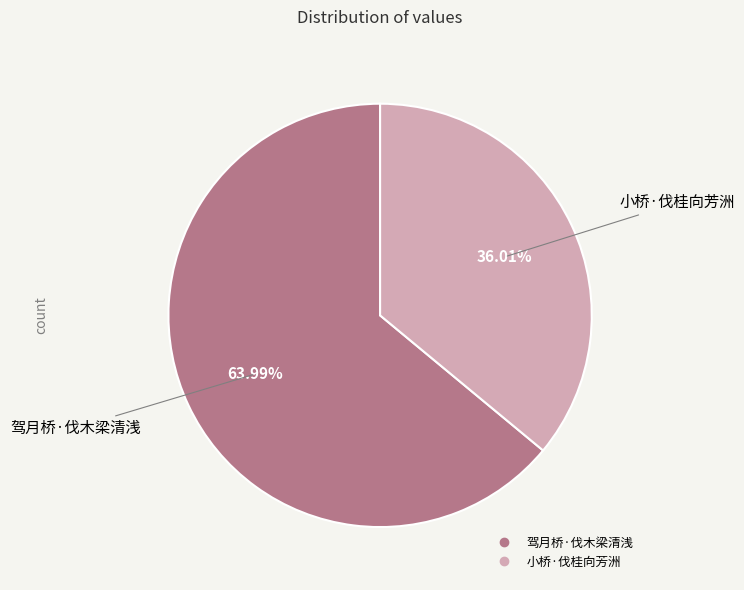

Rank the categories by value from highest to lowest.

驾月桥·伐木梁清浅, 小桥·伐桂向芳洲